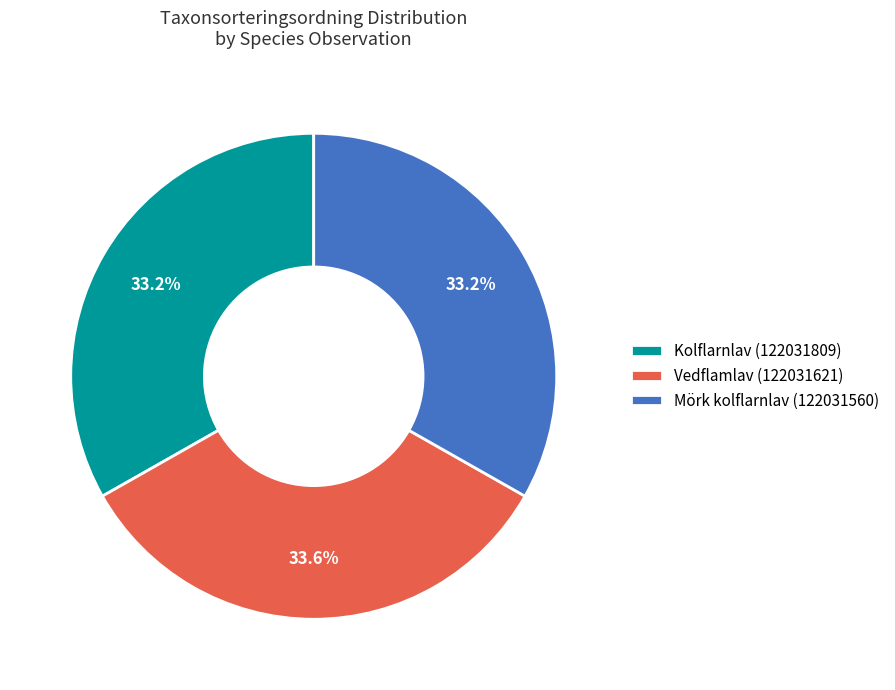

What is the ratio of the value at Kolflarnlav (122031809) to the value at Vedflamlav (122031621)?

1.0